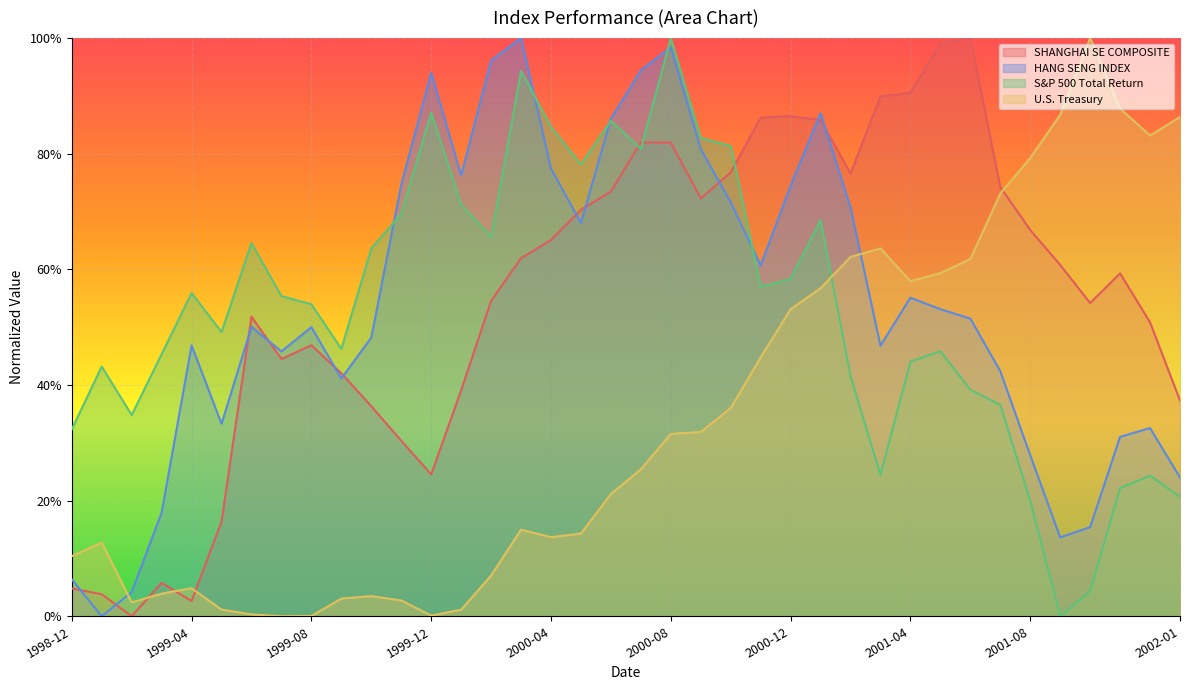

Where is the first local minimum for U.S. Treasury?

1999-02